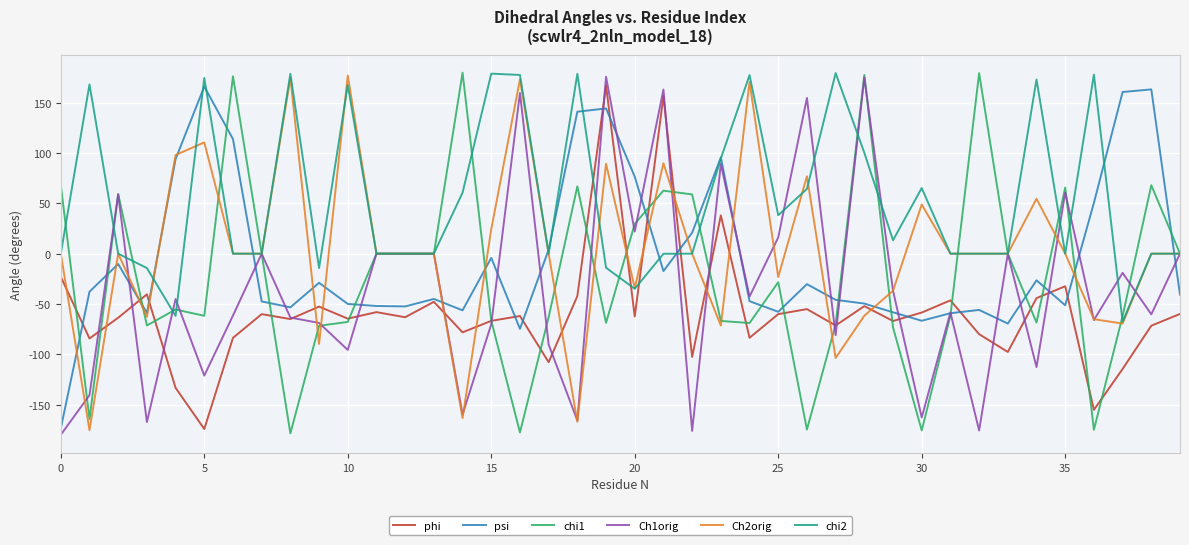

What is the highest value of the chi1 series?

179.8